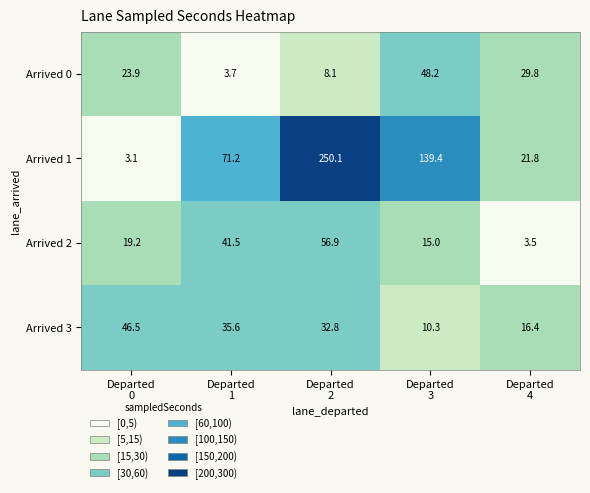

Count the number of data series in this chart.

4